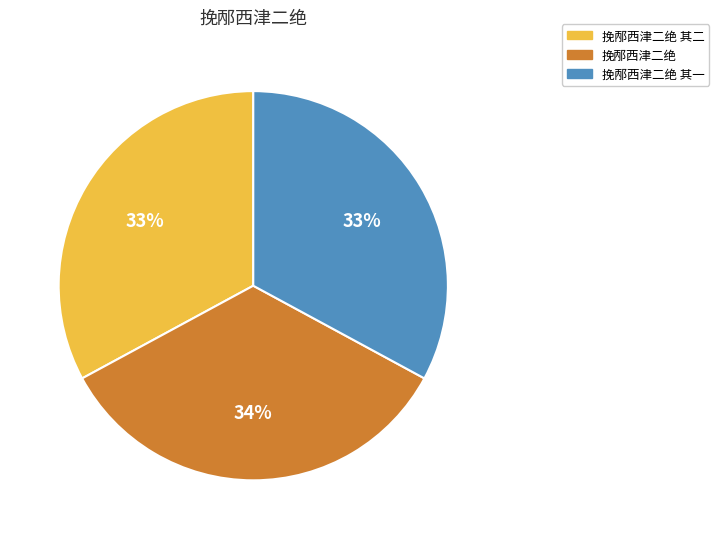

What percentage is the 挽邴西津二绝 其一 slice, to the nearest percent?

33%